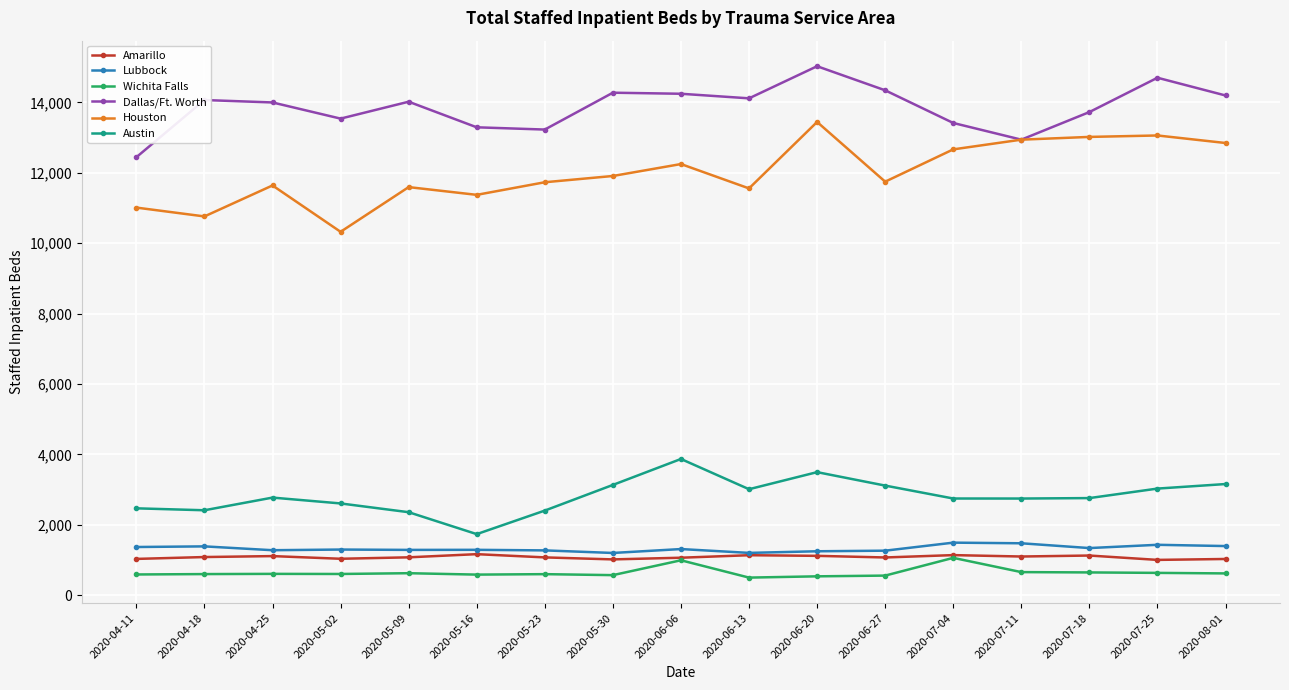

What is the total value across all series at 2020-04-18?

30307